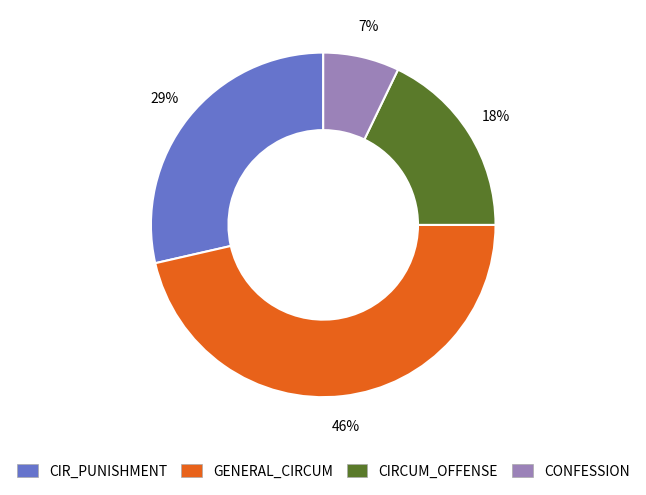

To the nearest percent, what percentage of the pie is CONFESSION?

7%